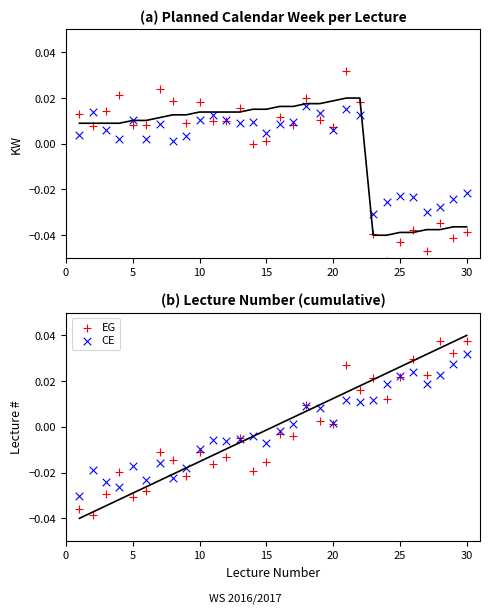

Which series contains the highest Y value?

EG